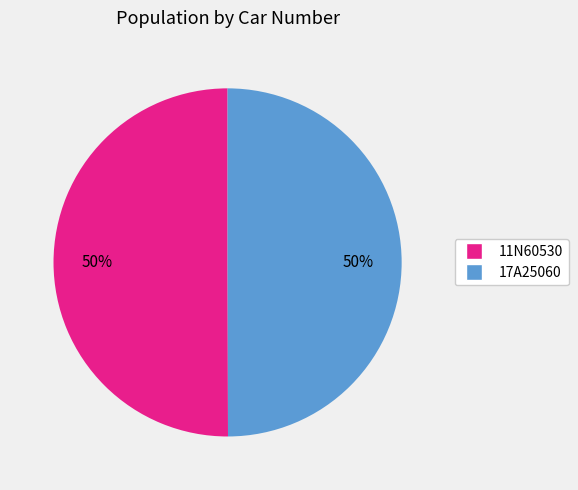

To the nearest percent, what portion does 11N60530 represent?

50%